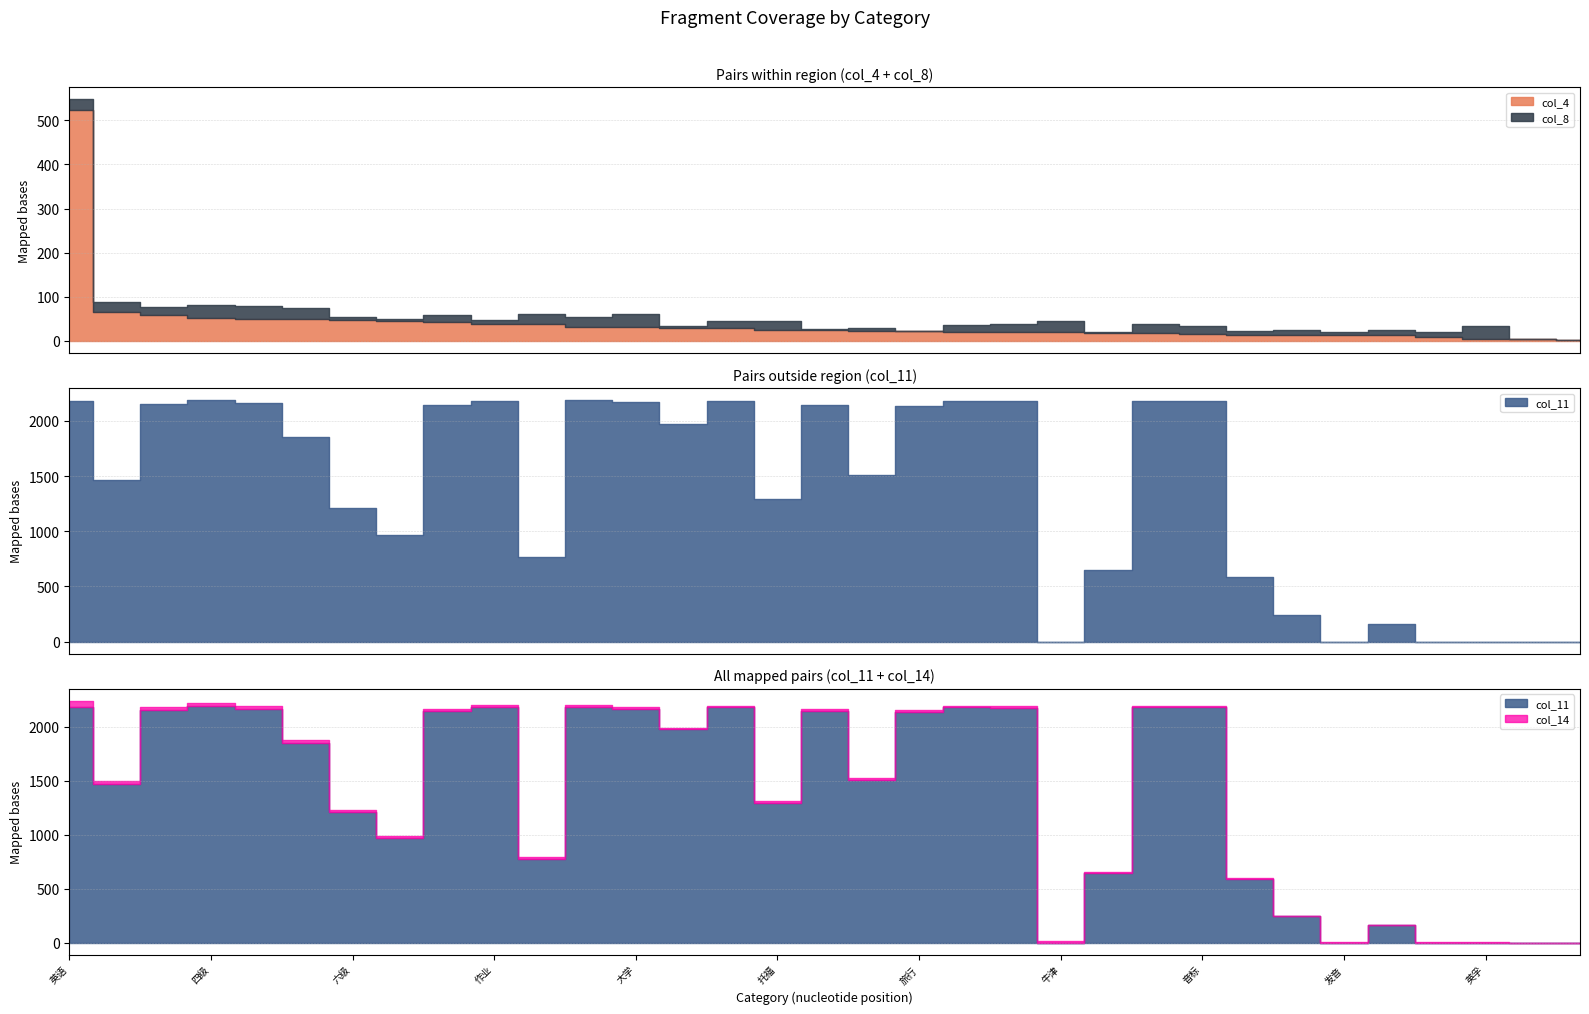

Reading left to right, list all the values displayed in this chart.

col_4: 英语=523	听书=66	雅思=59	四级=51	考研=50	高考=49	六级=47	词典=45	中英=43	作业=39	题库=37	小学=31	大学=31	高中=30	美剧=28	托福=24	初中=24	每日=23	旅行=22	大全=21	沪江=20	牛津=19	商务=17	英汉=17	音标=15	扇贝=13	自学=13	发音=13	bbc=12	小猿=8	英孚=4	省心=3	课文=2
col_8: 英语=25	听书=21	雅思=17	四级=31	考研=28	高考=26	六级=8	词典=5	中英=15	作业=9	题库=23	小学=24	大学=30	高中=4	美剧=16	托福=20	初中=2	每日=7	旅行=1	大全=14	沪江=19	牛津=27	商务=3	英汉=22	音标=18	扇贝=10	自学=11	发音=6	bbc=12	小猿=13	英孚=29	省心=0	课文=0
col_11: 英语=2182	听书=1465	雅思=2155	四级=2190	考研=2167	高考=1853	六级=1209	词典=968	中英=2149	作业=2184	题库=771	小学=2188	大学=2168	高中=1977	美剧=2180	托福=1295	初中=2147	每日=1507	旅行=2139	大全=2180	沪江=2178	牛津=0	商务=648	英汉=2184	音标=2184	扇贝=589	自学=243	发音=0	bbc=161	小猿=0	英孚=0	省心=0	课文=0
col_14: 英语=58	听书=34	雅思=33	四级=28	考研=26	高考=24	六级=23	词典=20	中英=20	作业=18	题库=18	小学=18	大学=18	高中=16	美剧=16	托福=16	初中=15	每日=15	旅行=13	大全=13	沪江=13	牛津=11	商务=10	英汉=9	音标=8	扇贝=6	自学=6	发音=3	bbc=3	小猿=2	英孚=1	省心=0	课文=0